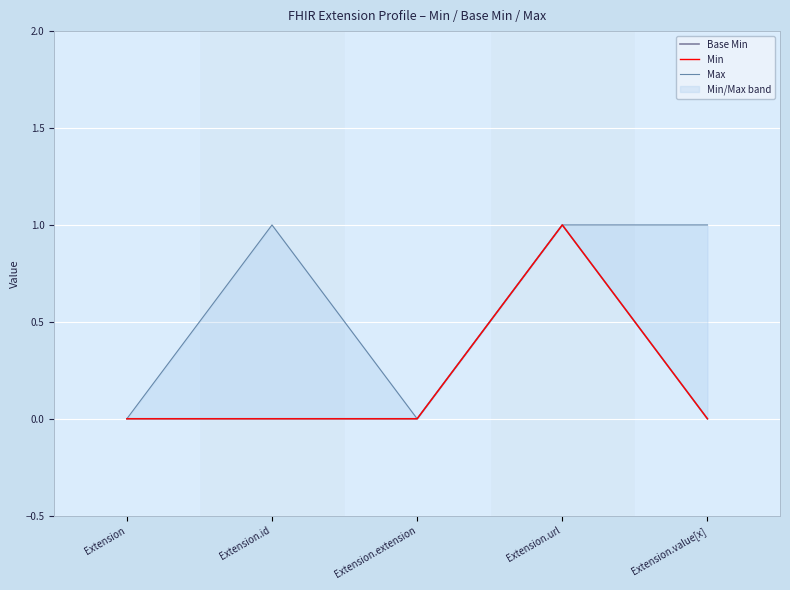

At which label does Min reach its minimum?

Extension